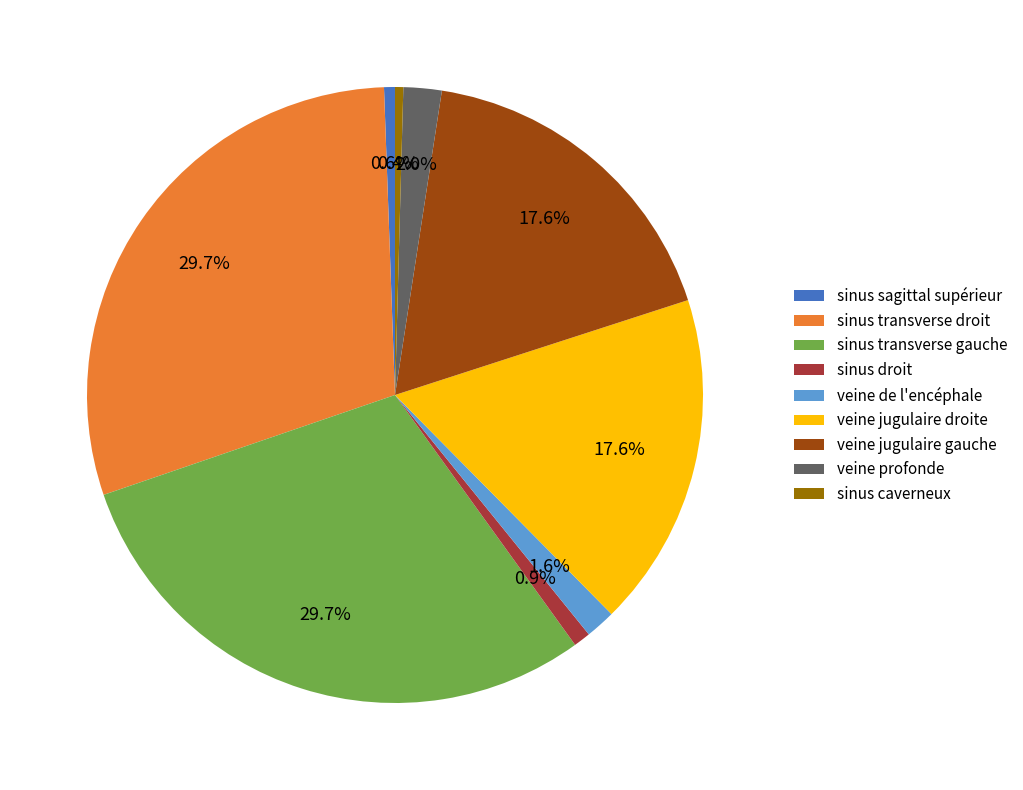

To the nearest percent, what portion does sinus transverse droit represent?

30%